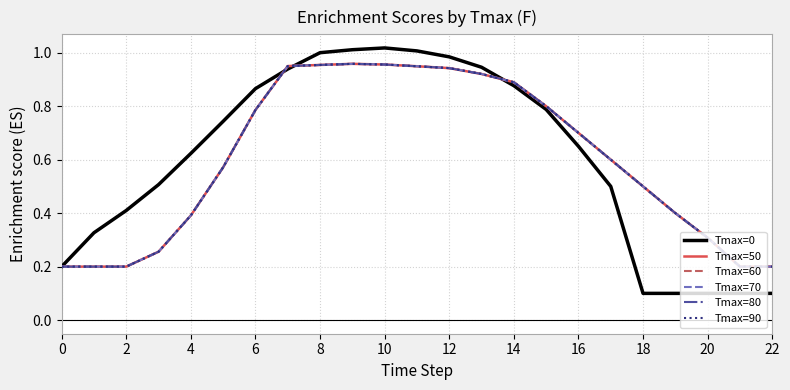

At which category does the chart reach its minimum across all series?

18